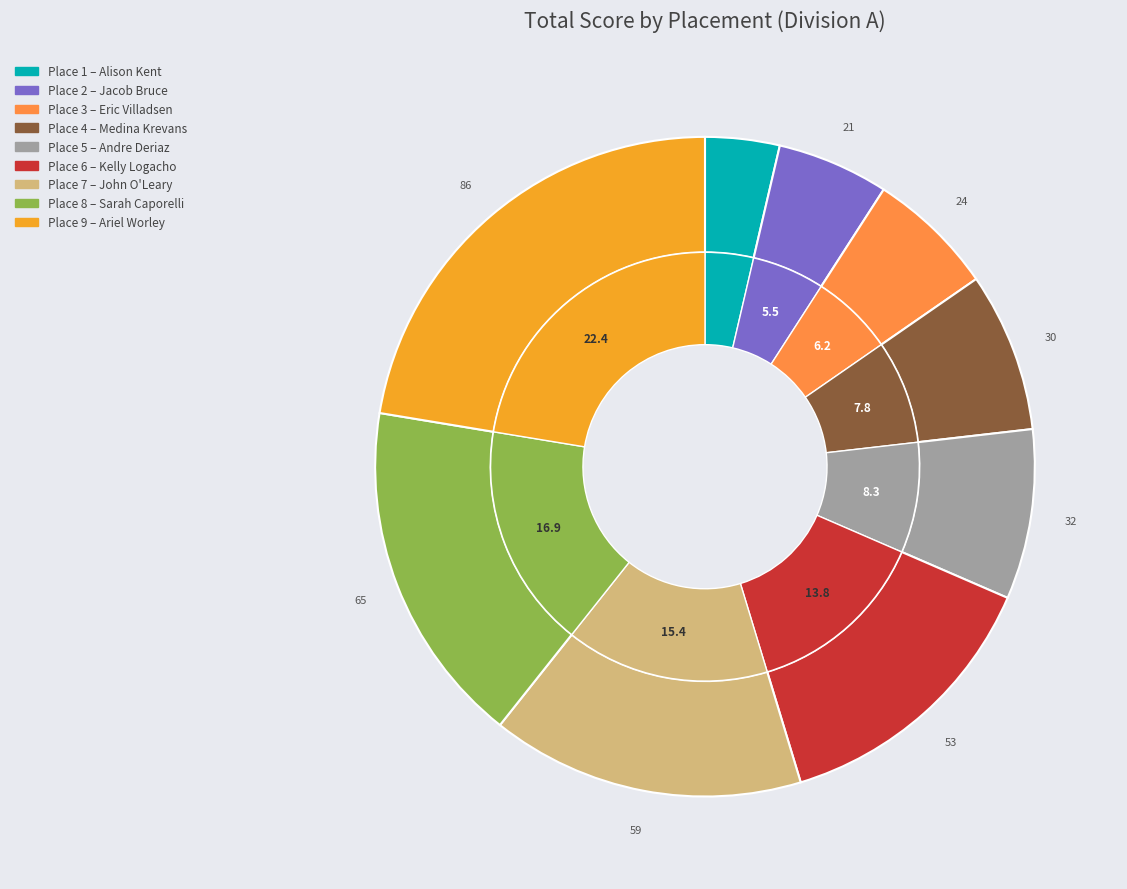

Which category has the smallest portion of the pie?

1